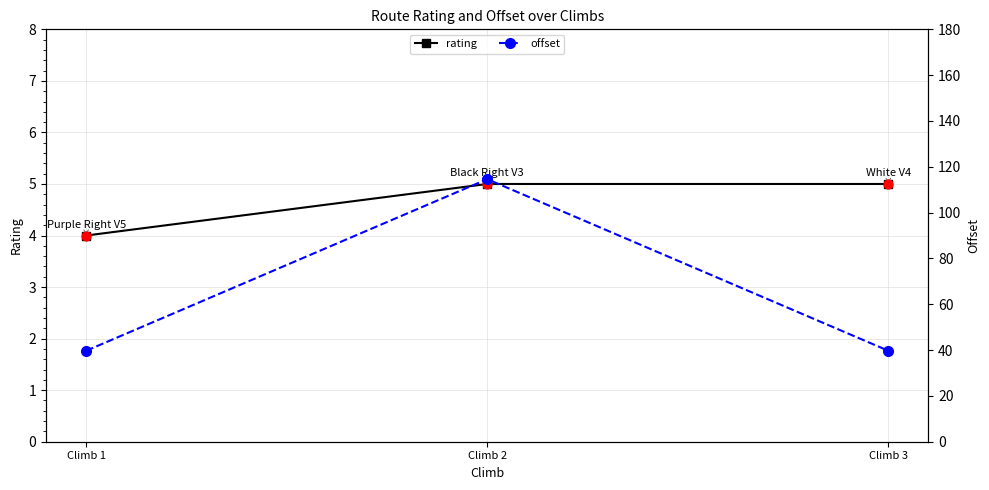

Which series reaches the maximum Y coordinate?

offset